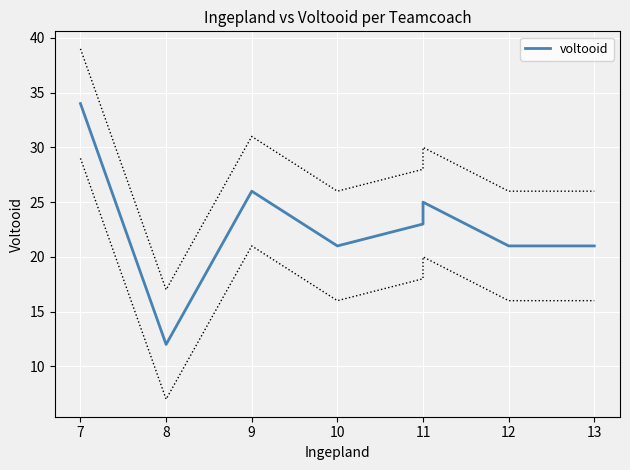

How many values exceed 23?

3